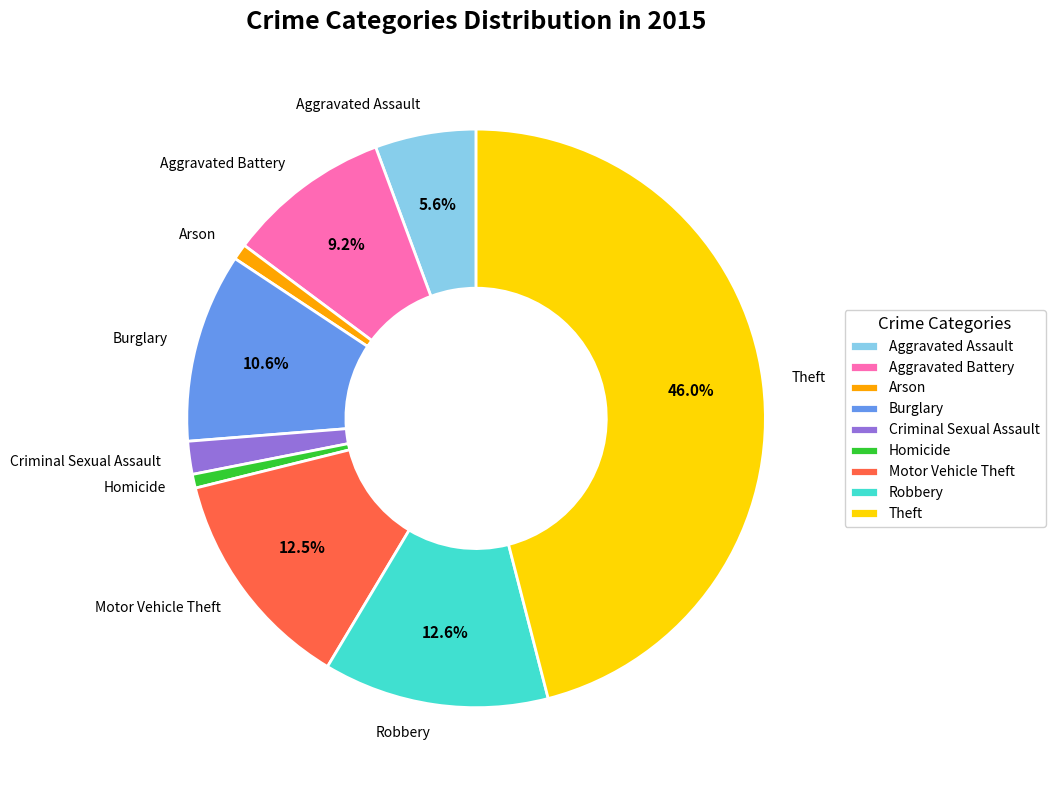

To the nearest percent, what is the difference between the Criminal Sexual Assault and Aggravated Battery slice percentages?

7%